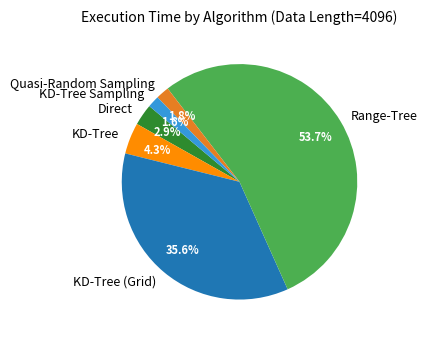

What percentage is the KD-Tree slice, to the nearest percent?

4%